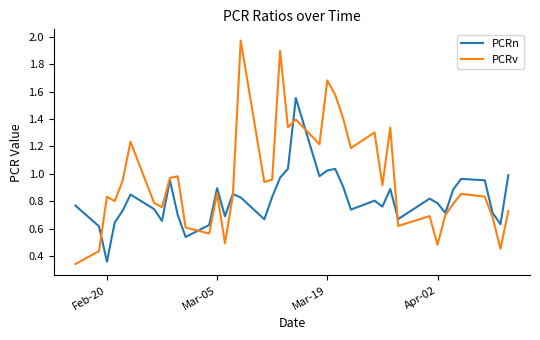

Which series has the largest total across all categories?

PCRv